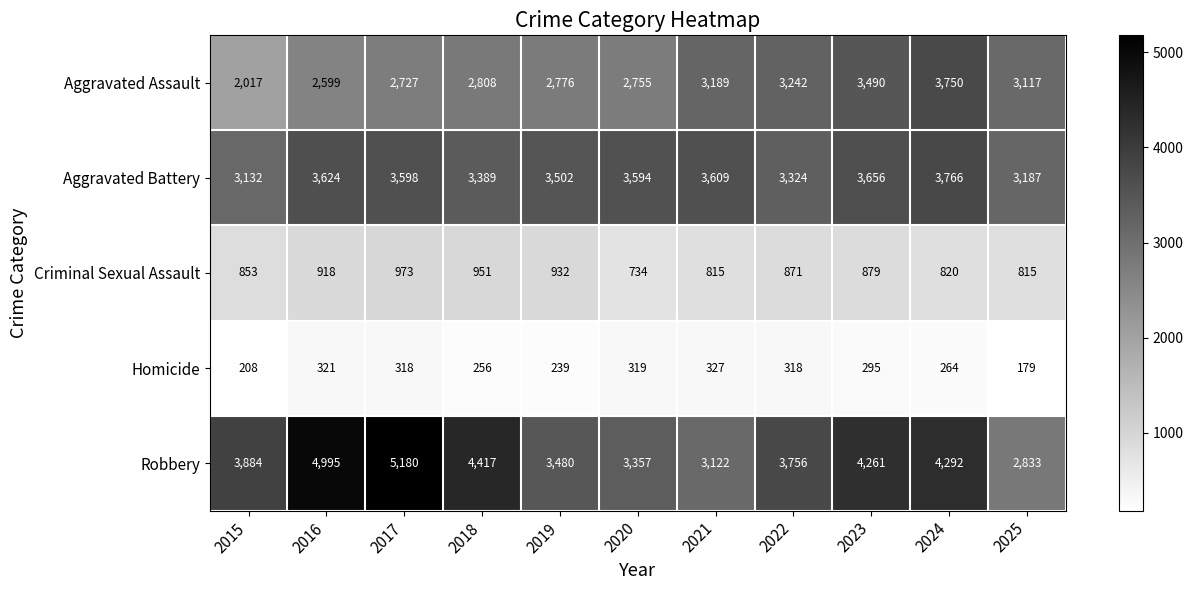

The value of Robbery at 2025 is 2833. True or false?

True